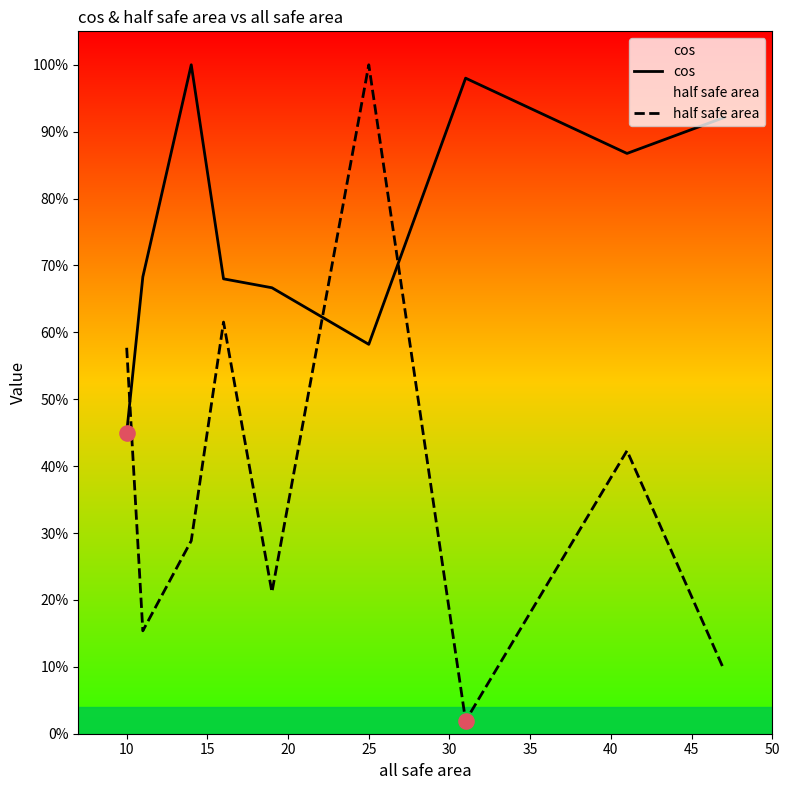

What is the total value across all series at 40?

1.3